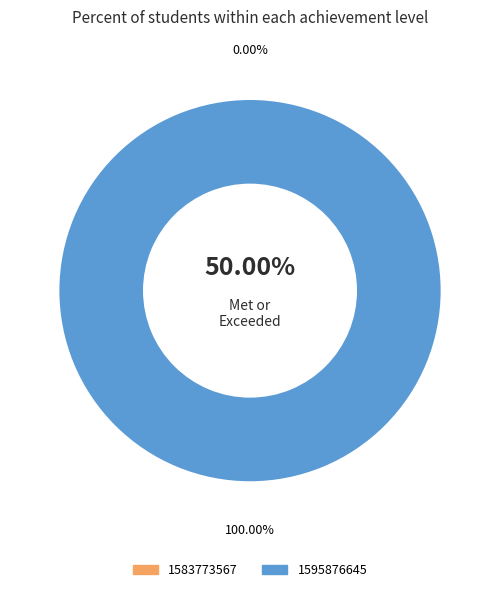

To the nearest percent, what is the difference between the largest and smallest slice percentages?

100%